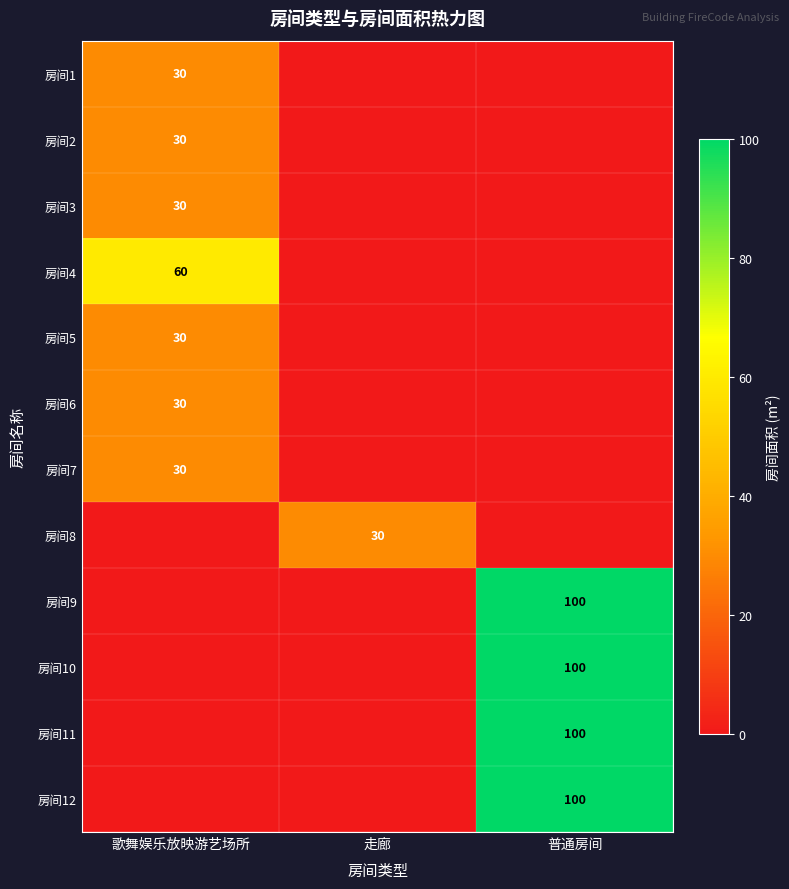

The value of 房间8 at 走廊 is 20. True or false?

False